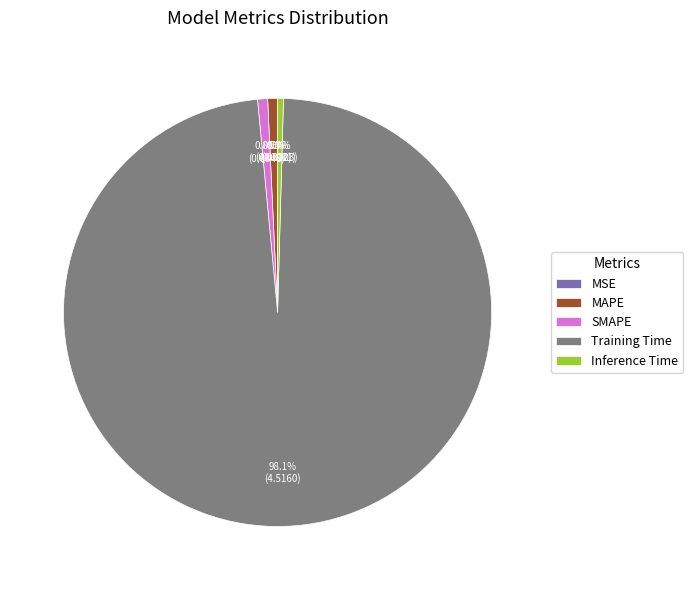

What is the majority slice?

Training Time